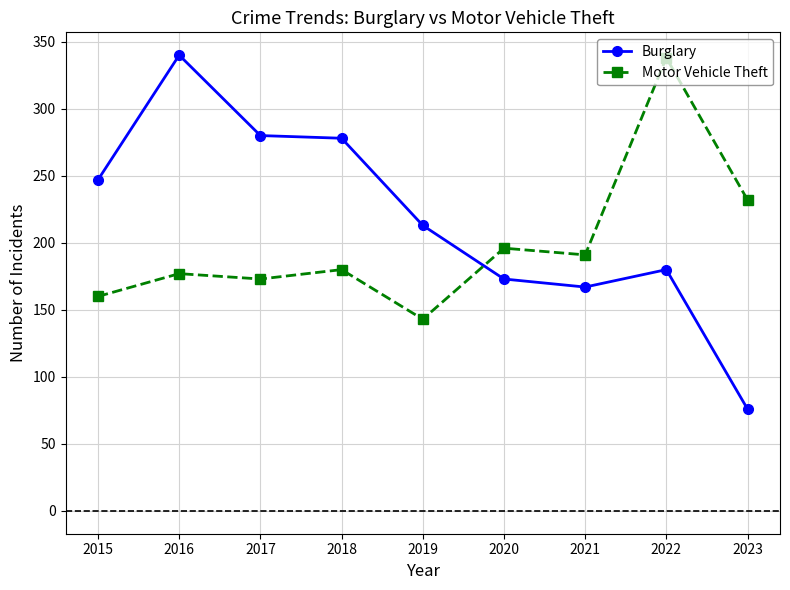

Is it true that Motor Vehicle Theft equals 111 at 2018?

False